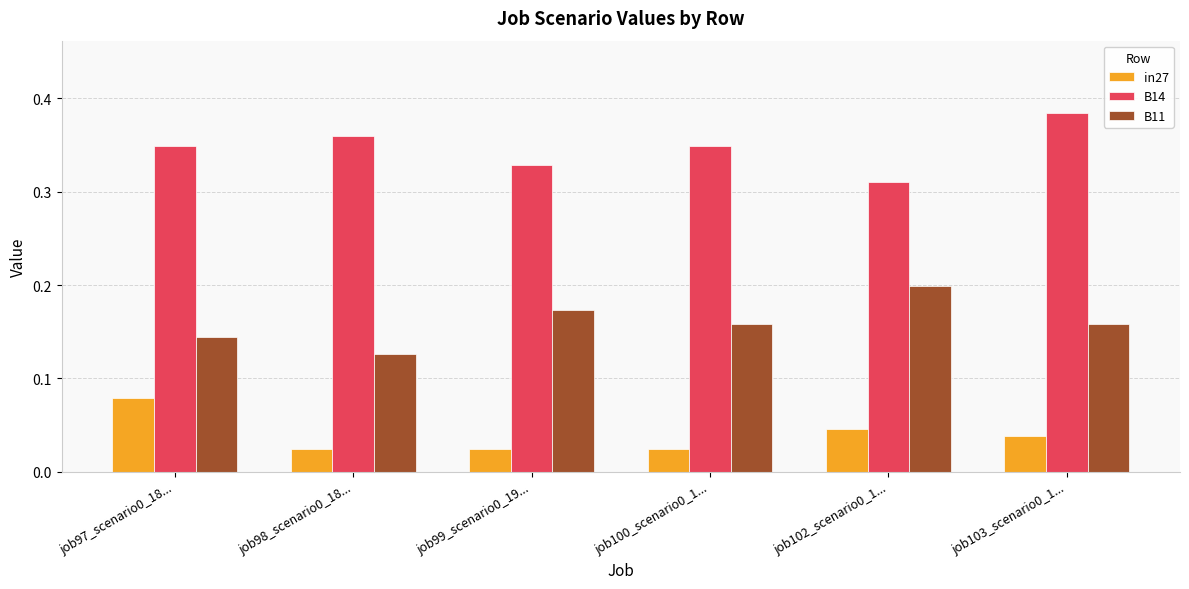

What position from the left is job97_scenario0_18...?

1